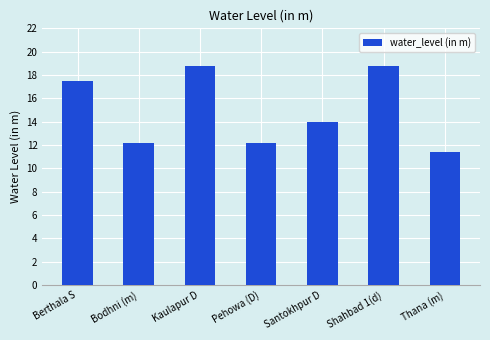

The chart shows a value of 19.9 at Thana (m). True or false?

False